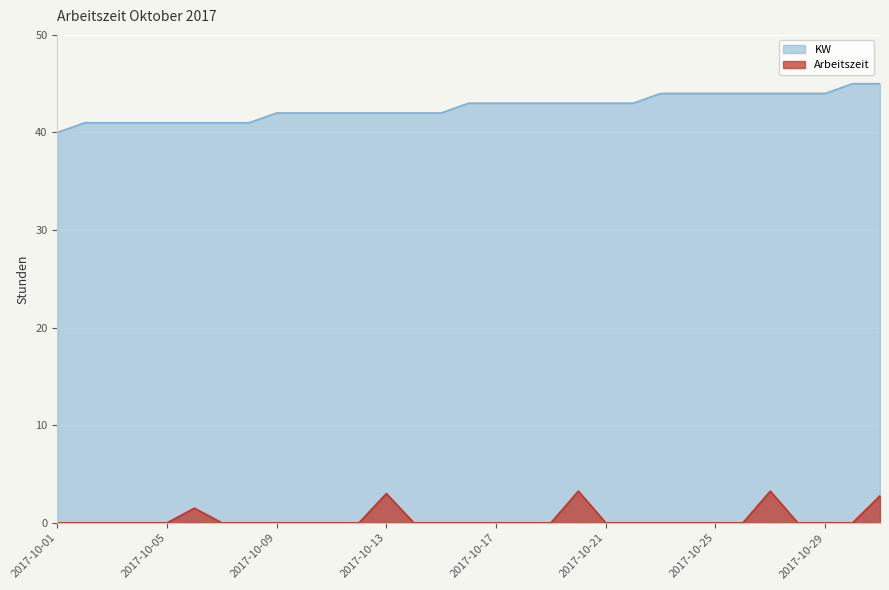

Which label corresponds to the smallest value in the chart?

2017-10-01